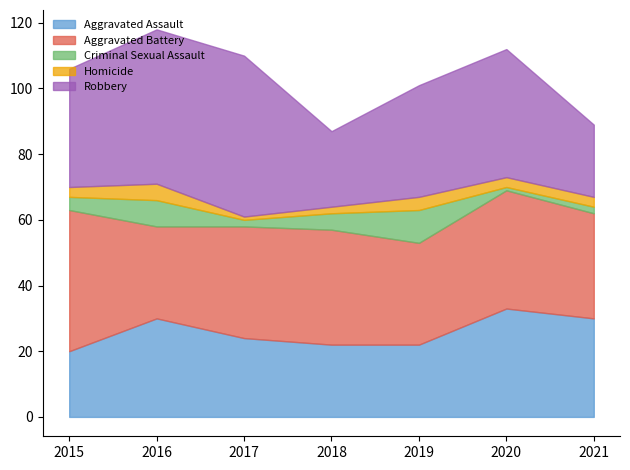

What is the greatest value displayed?

49